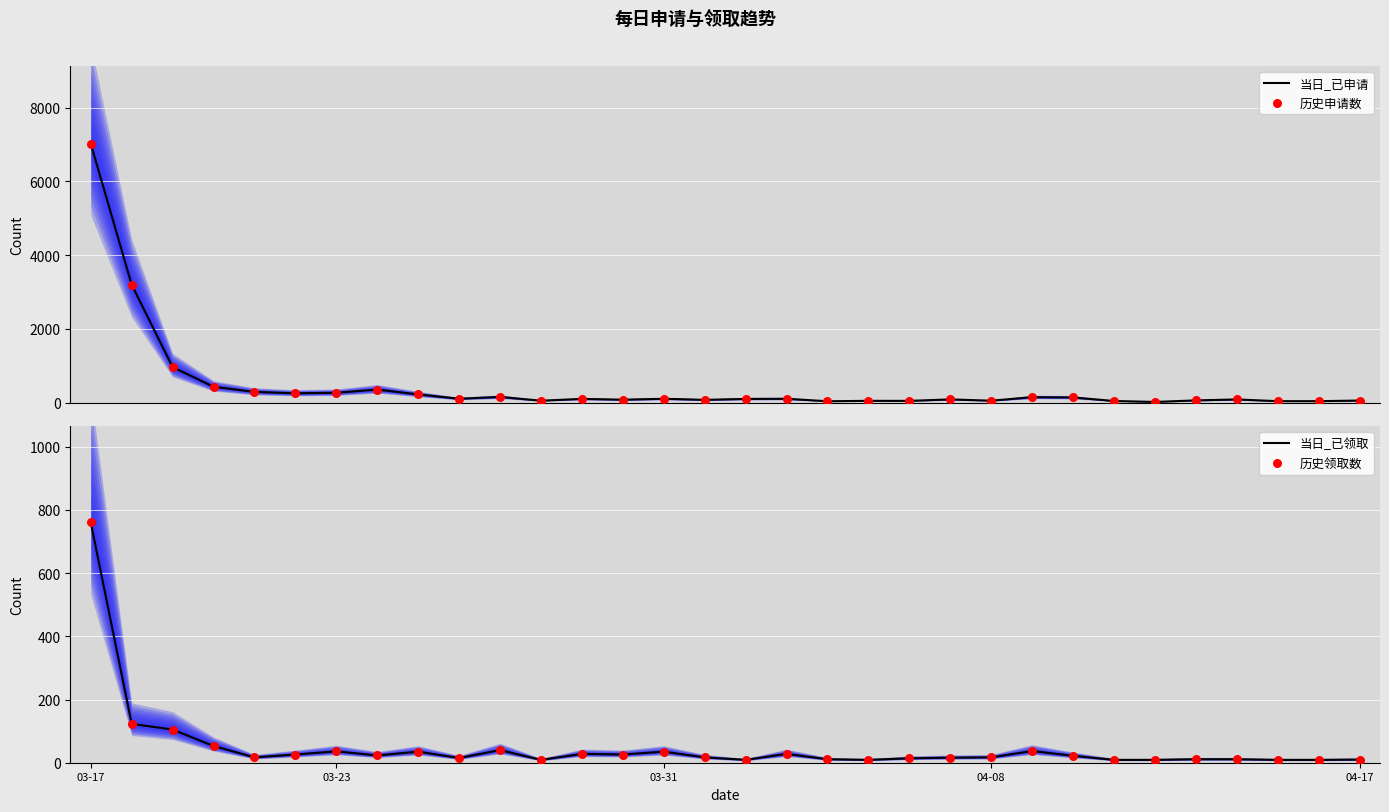

Which series has the largest total across all categories?

当日_已申请